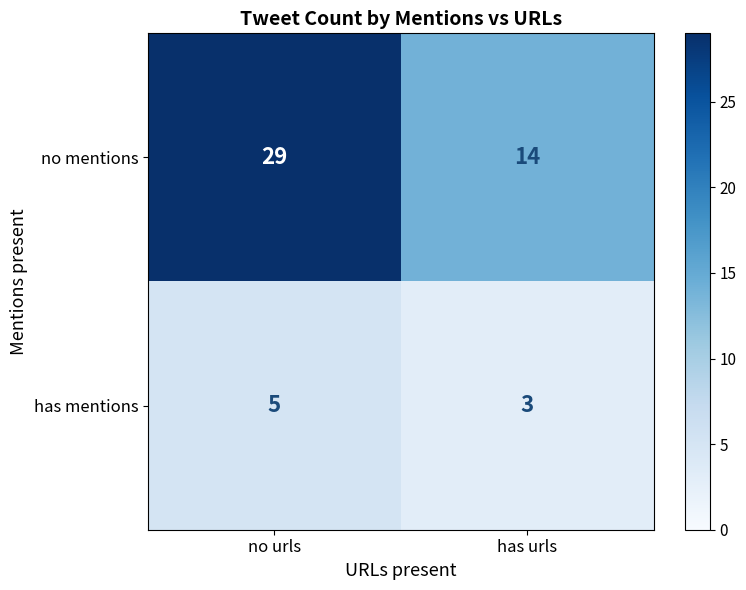

Which series has the widest spread of values?

no mentions